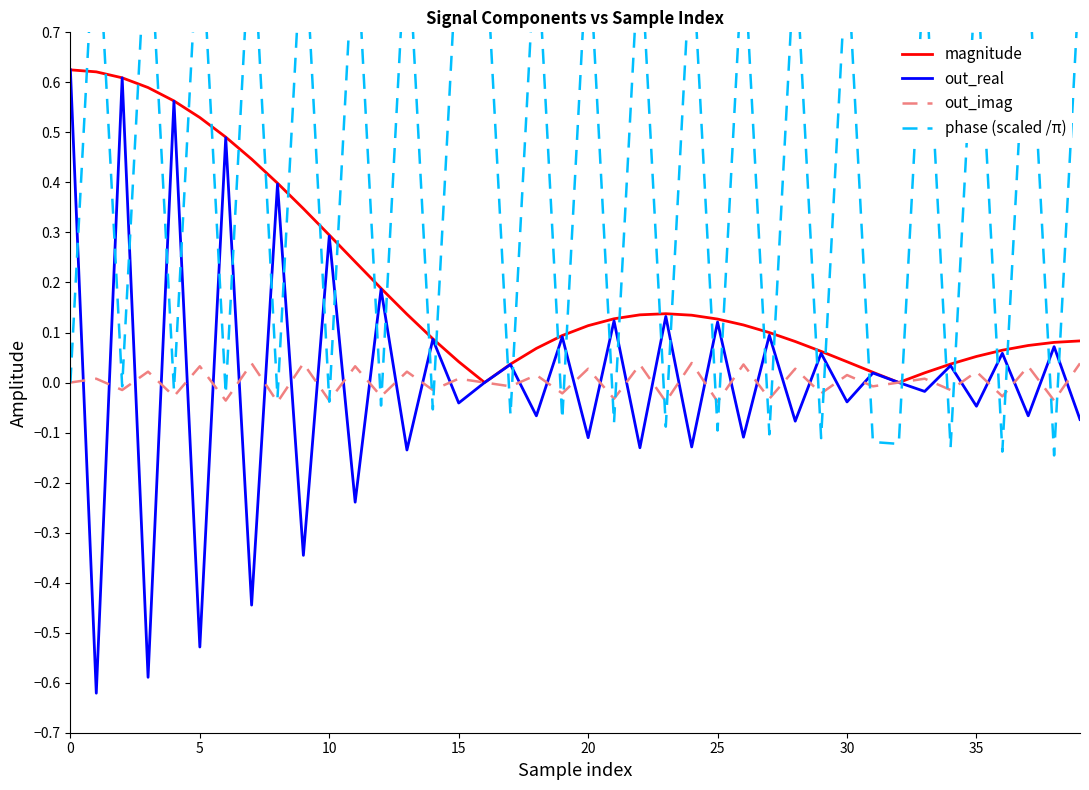

Is it true that phase (scaled /π) equals 0.9 at 20?

True